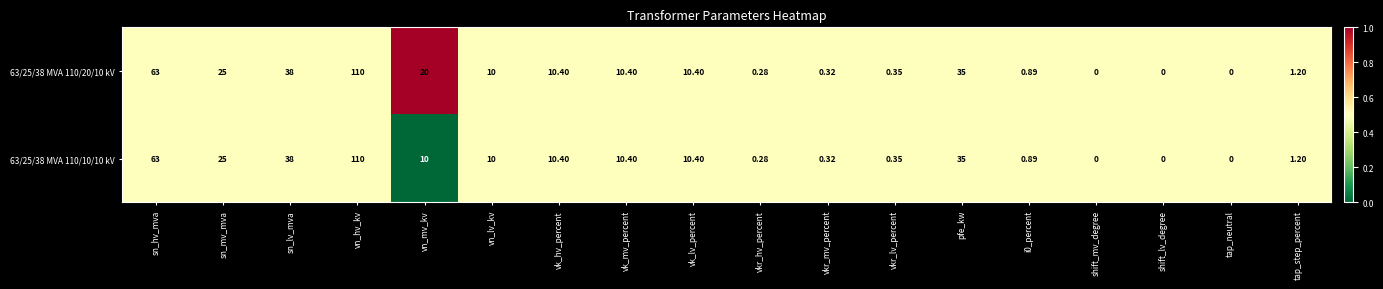

At which category is the sum across all series the highest?

vn_hv_kv